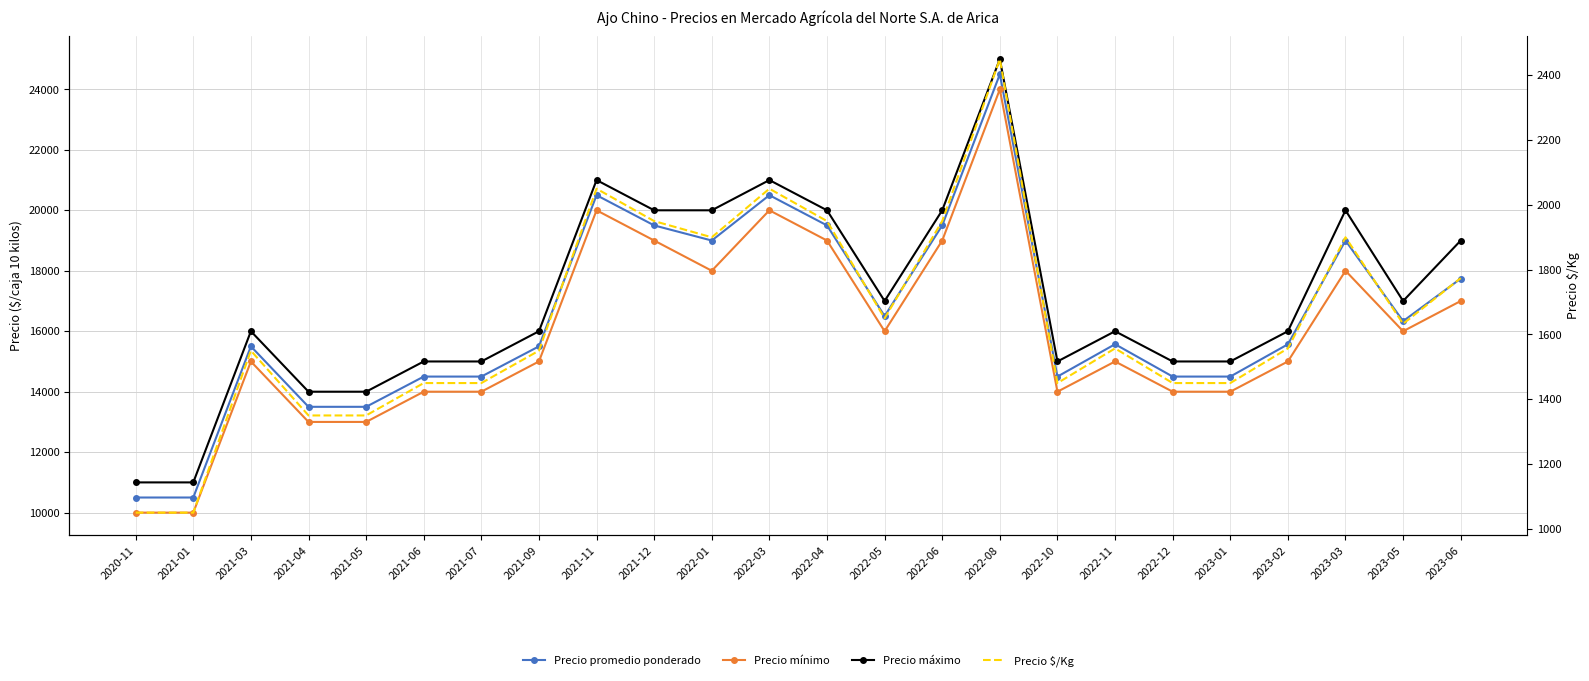

What is the spread (max minus min) of values at 2023-01?

13550